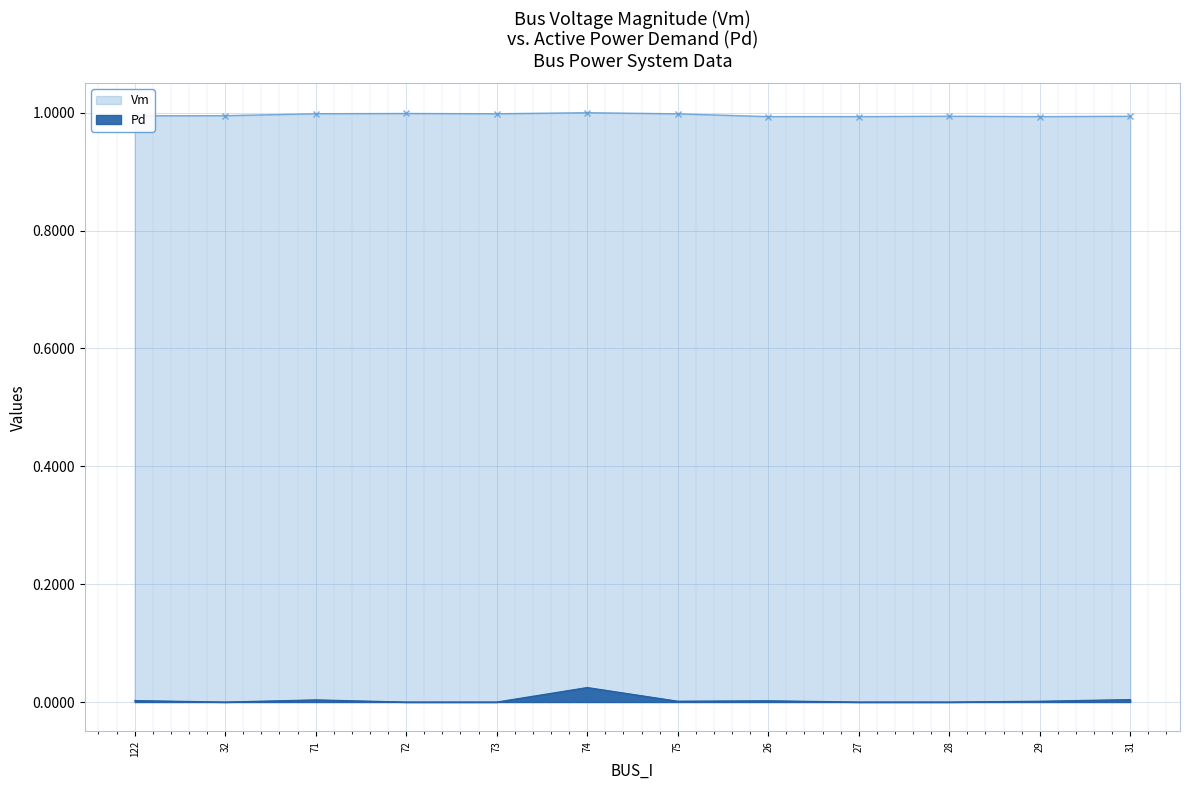

At which category is the sum across all series the highest?

74